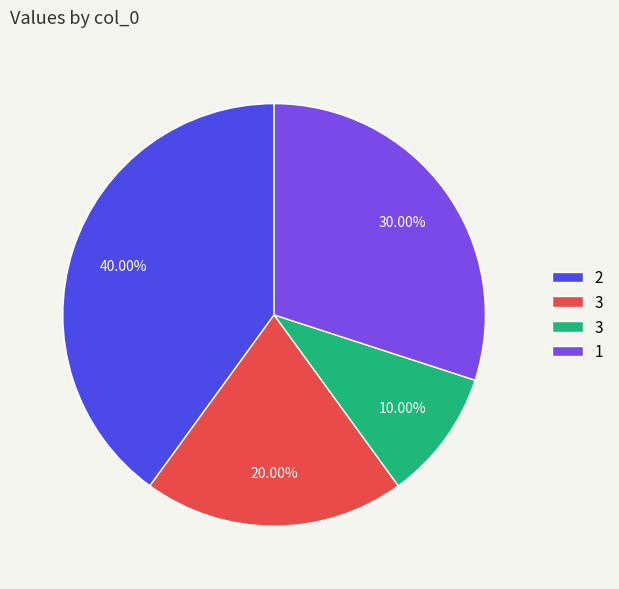

Does any single category account for the majority?

No